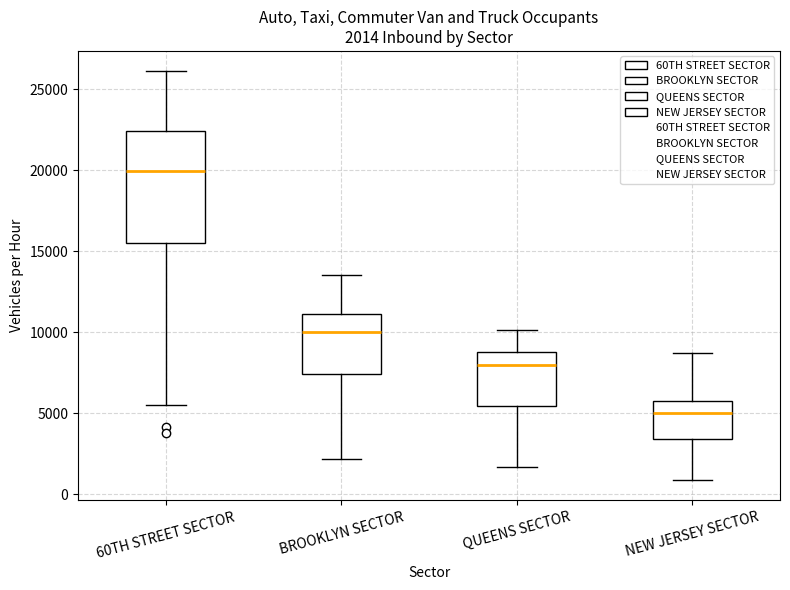

Which box's median line is the lowest?

NEW JERSEY SECTOR